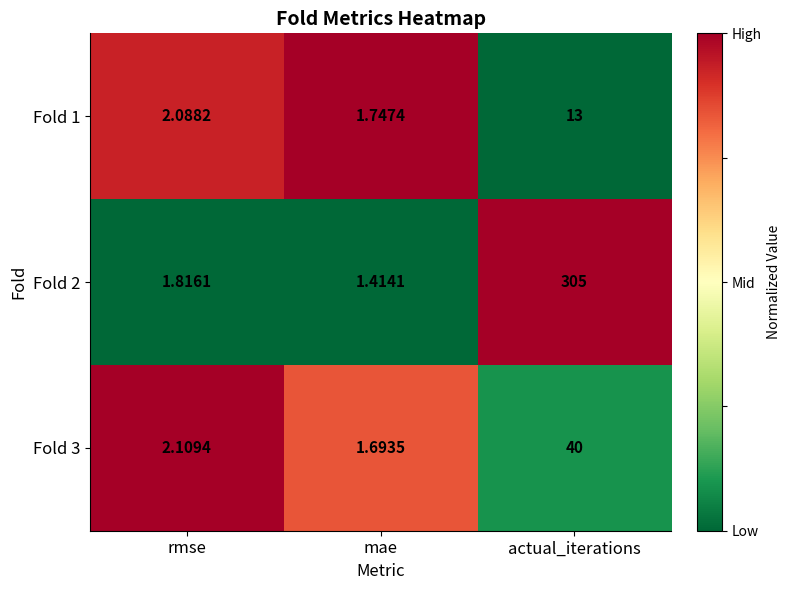

What is the greatest value displayed?

305.0